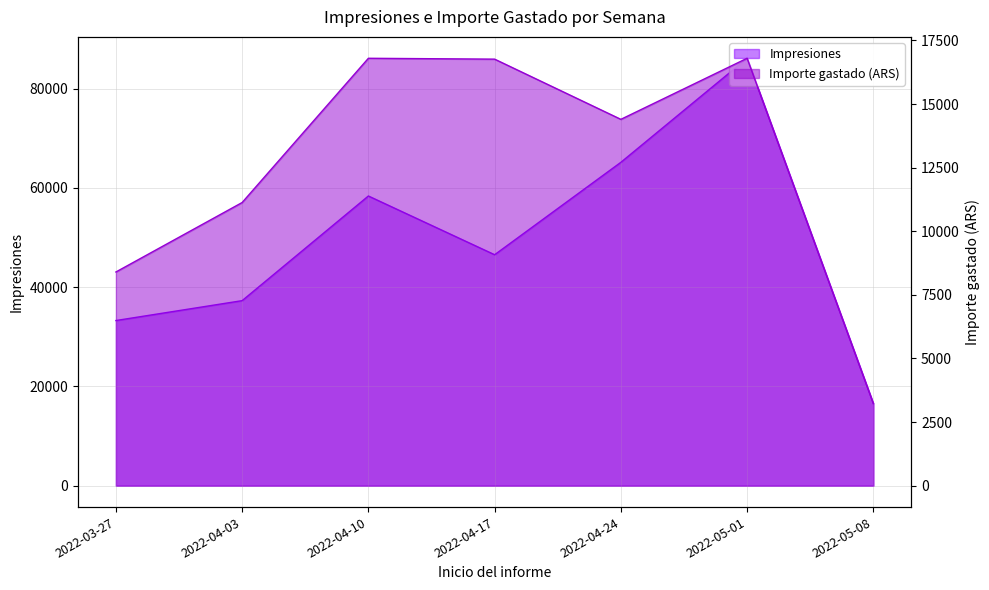

At which category does Impresiones reach its first local valley?

2022-04-17